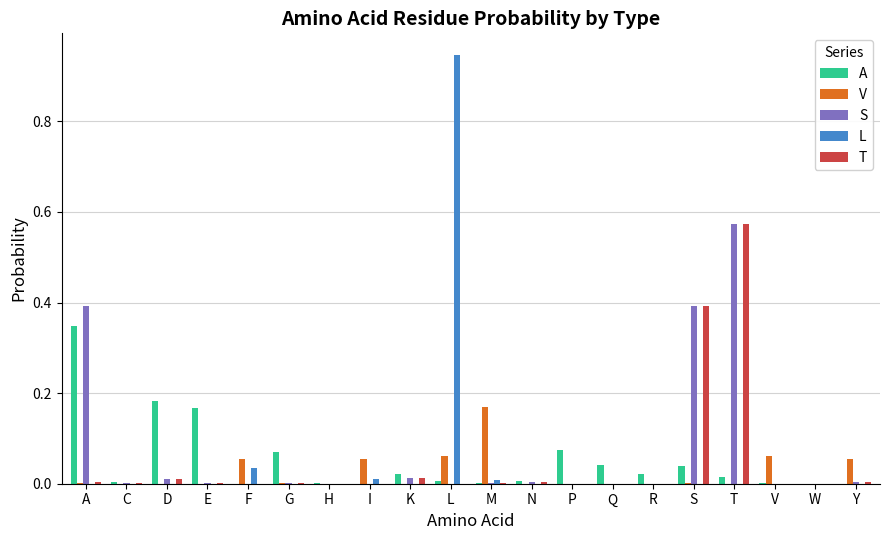

True or false: T has a value of 0.0 at F.

True